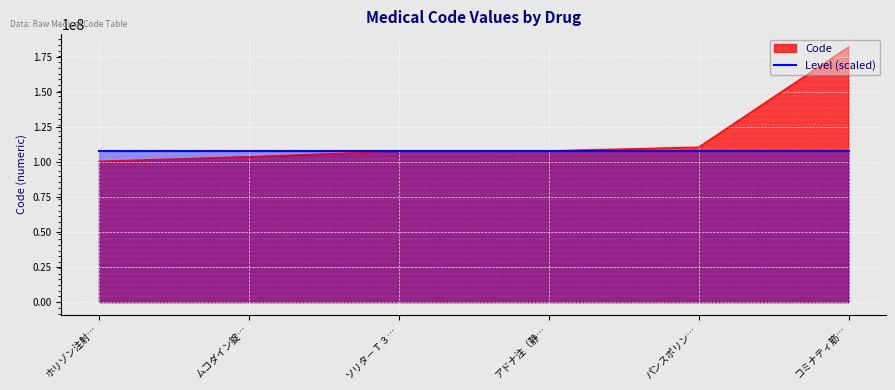

Count the number of values greater than 108010001.

2